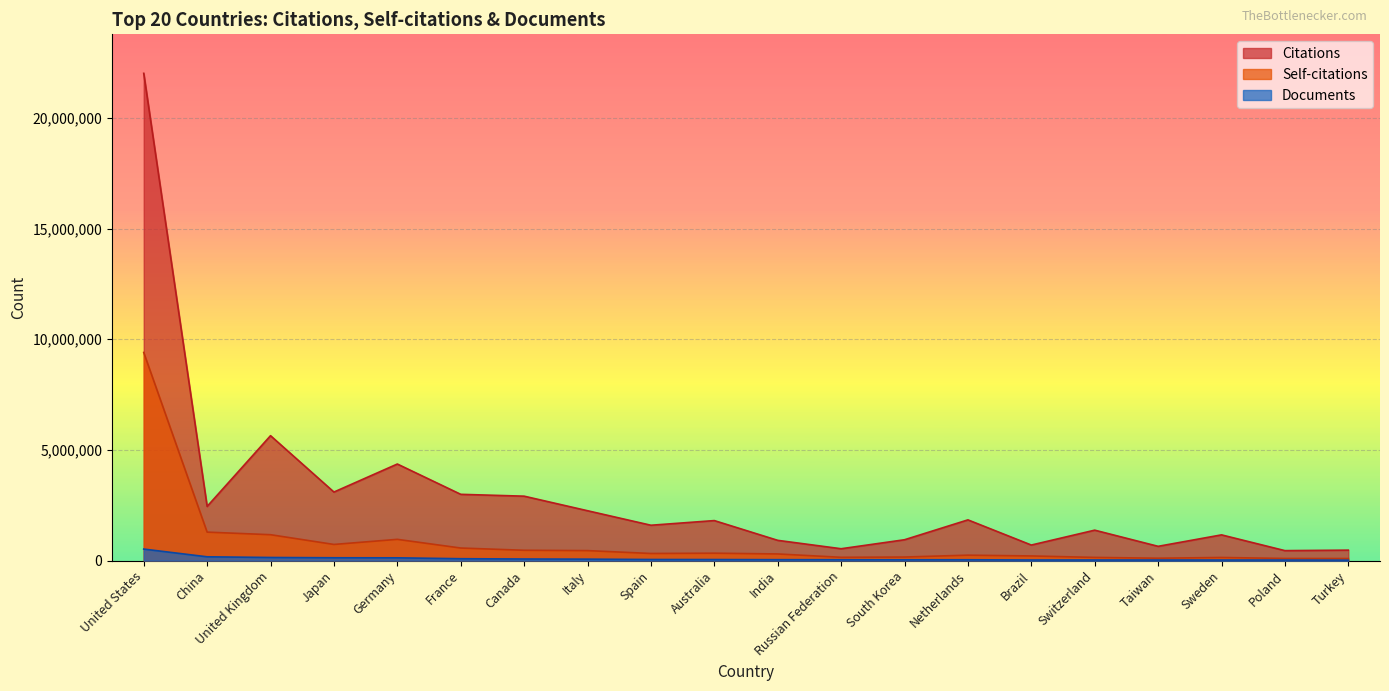

Rank the series at India from highest to lowest value.

Citations, Self-citations, Documents